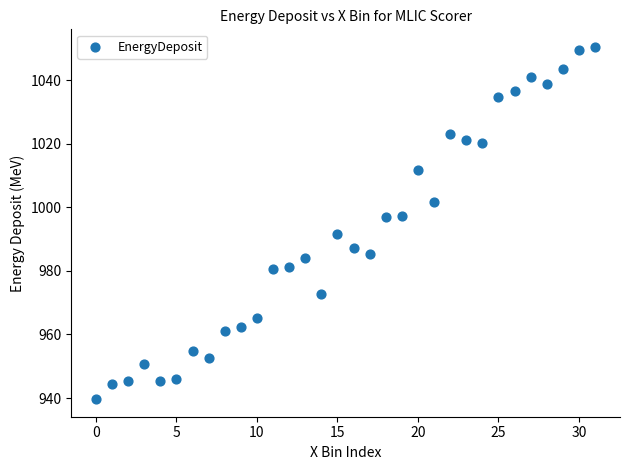

What is the range of Y values (max minus min)?

110.9